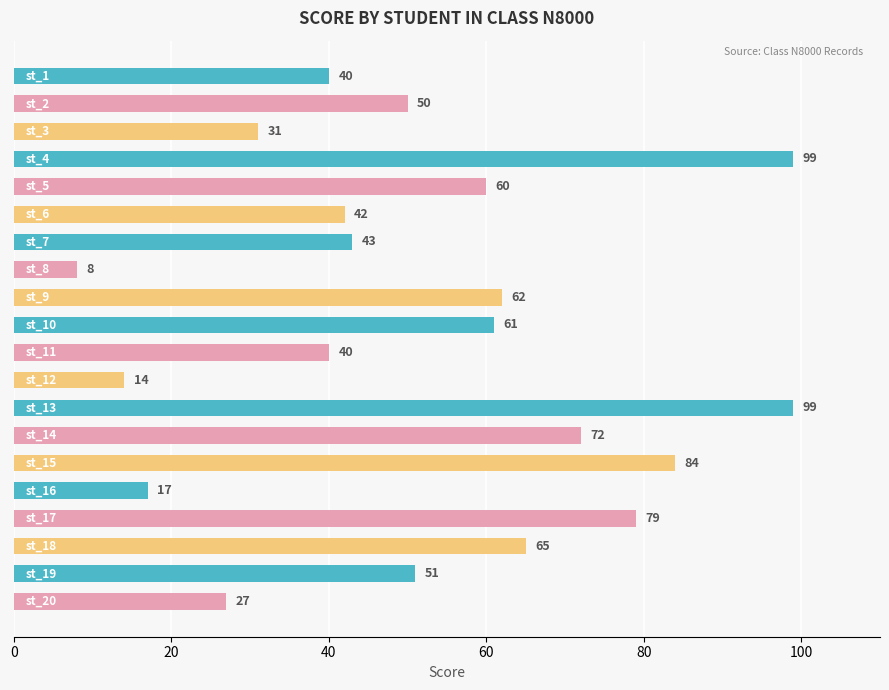

What is the difference between the maximum and minimum values?

91